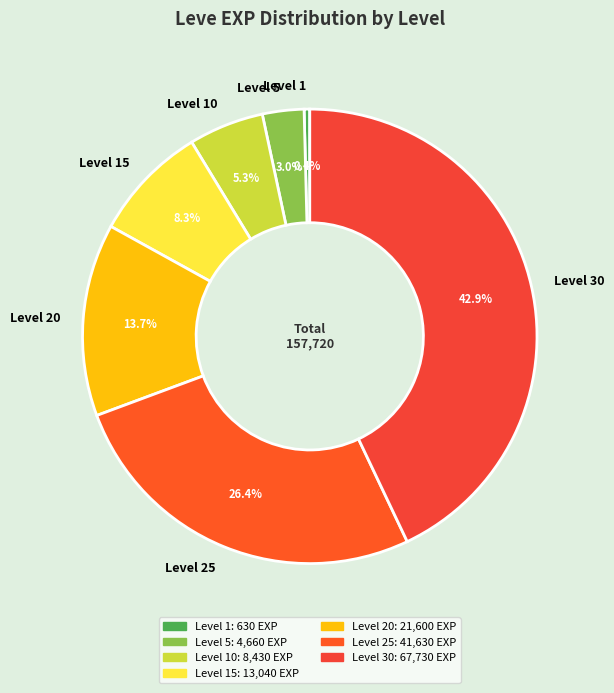

What is the total percentage of Level 10 and Level 25?

31.7%